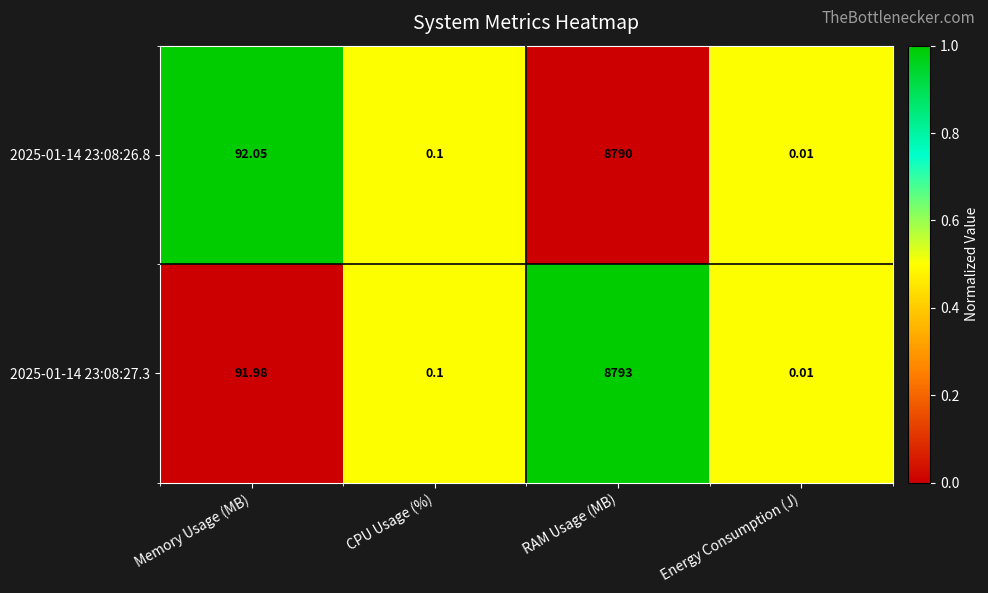

What is the maximum value shown in the chart?

8793.0